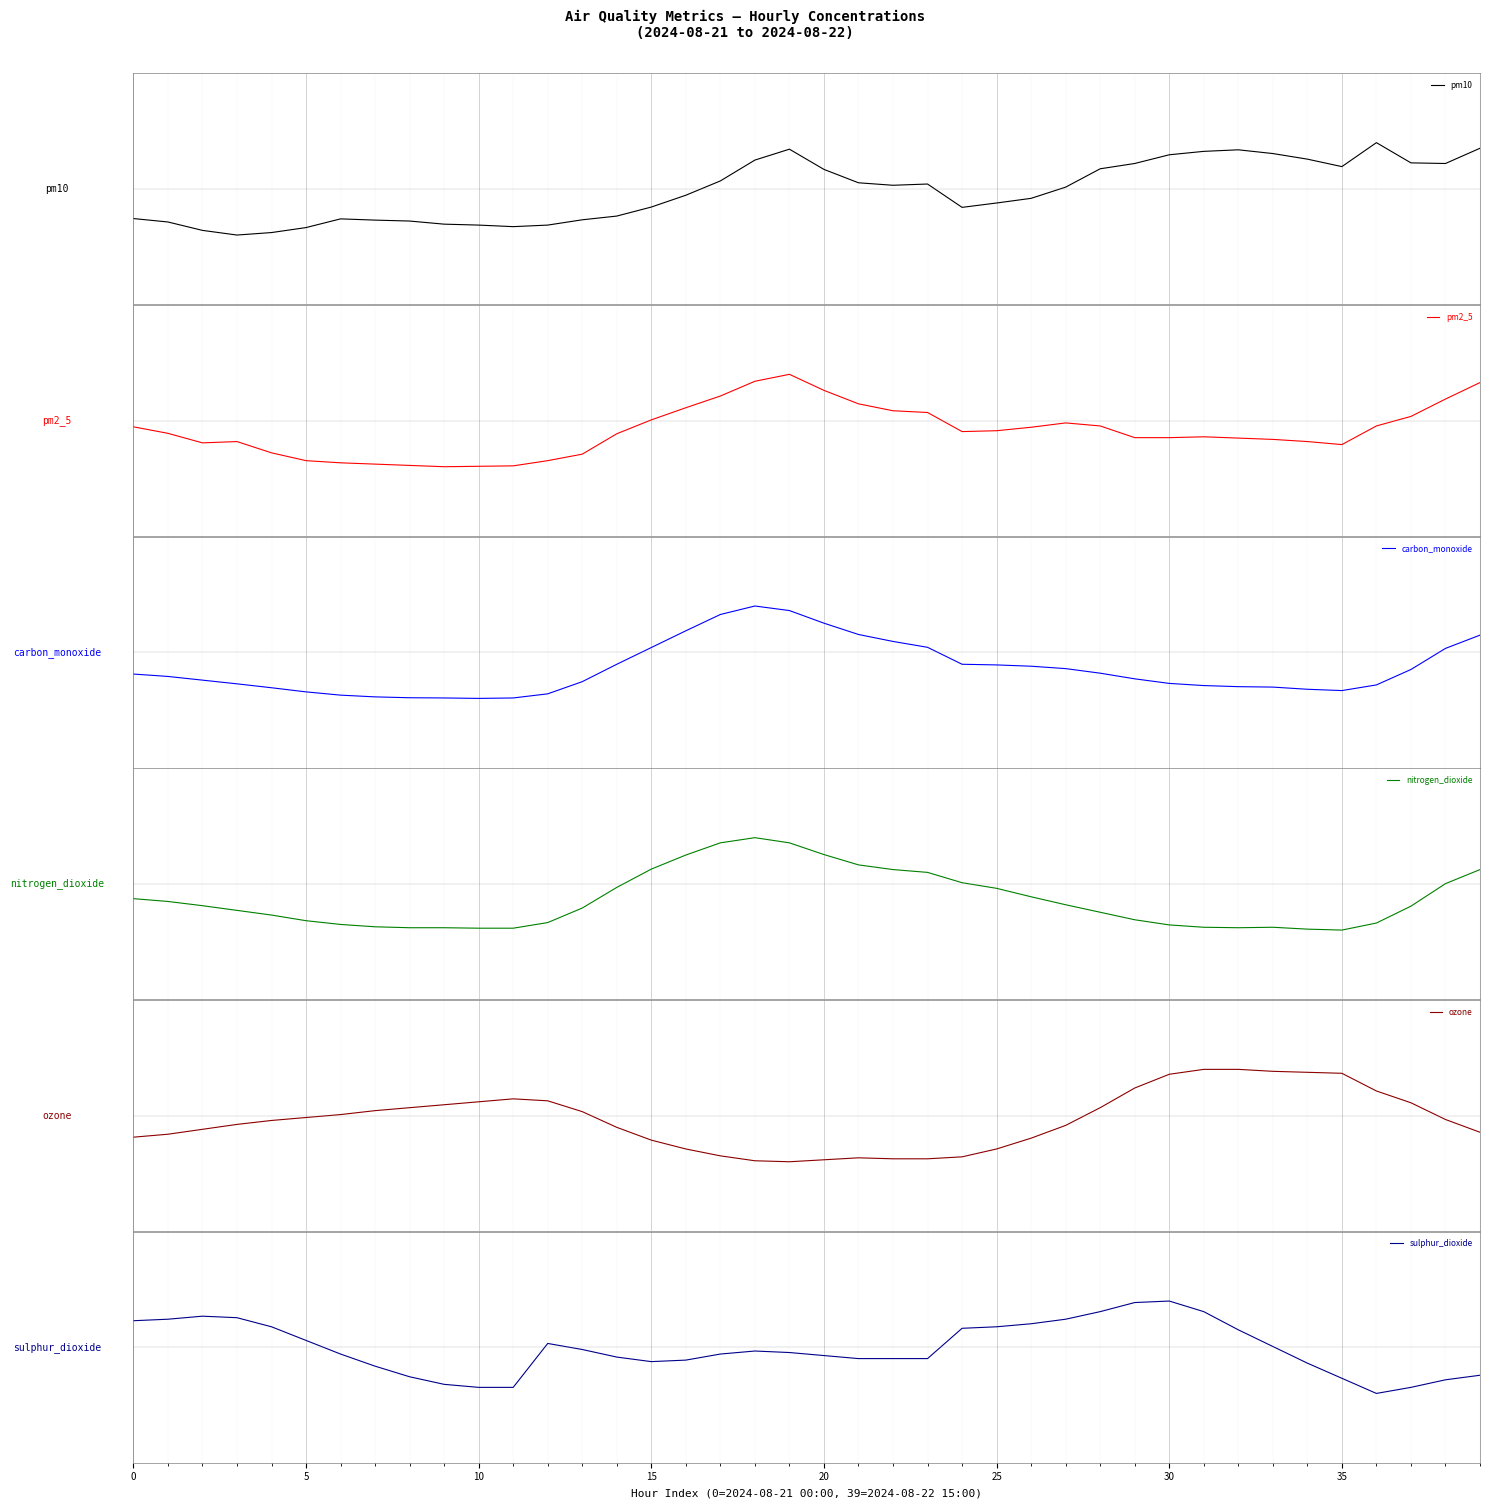

Is the value of ozone at 30 greater than the value of pm10 at 17?

No